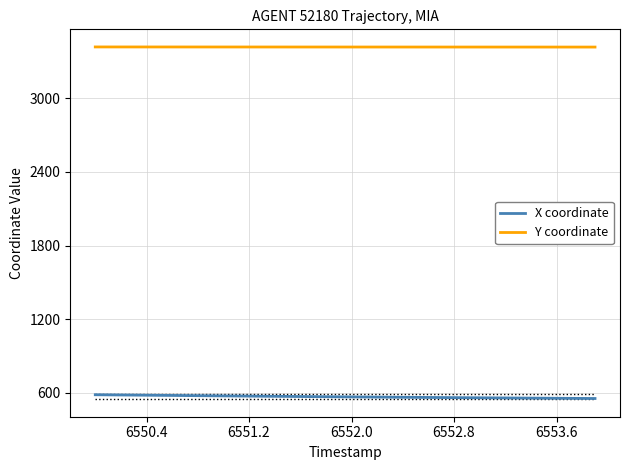

List the series in order of their peak value, lowest first.

X coordinate, Y coordinate